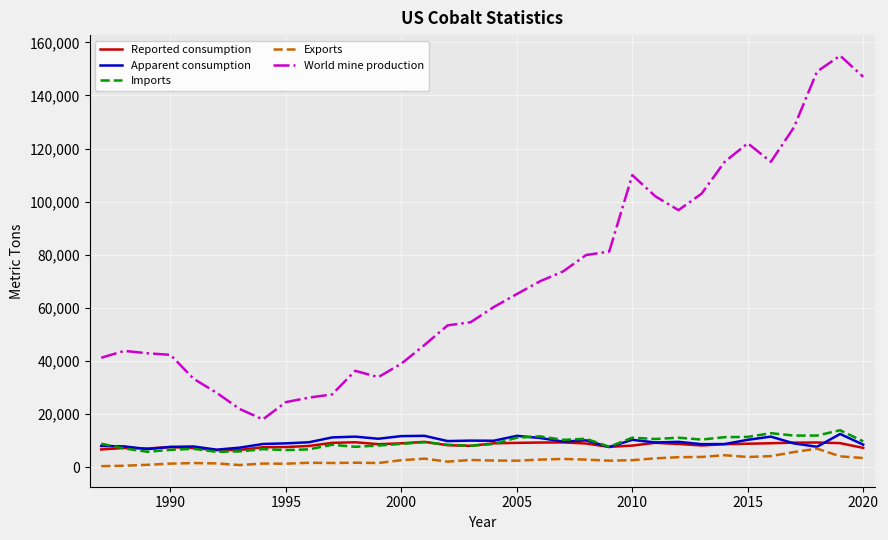

True or false: Imports and Exports cross at least once.

False